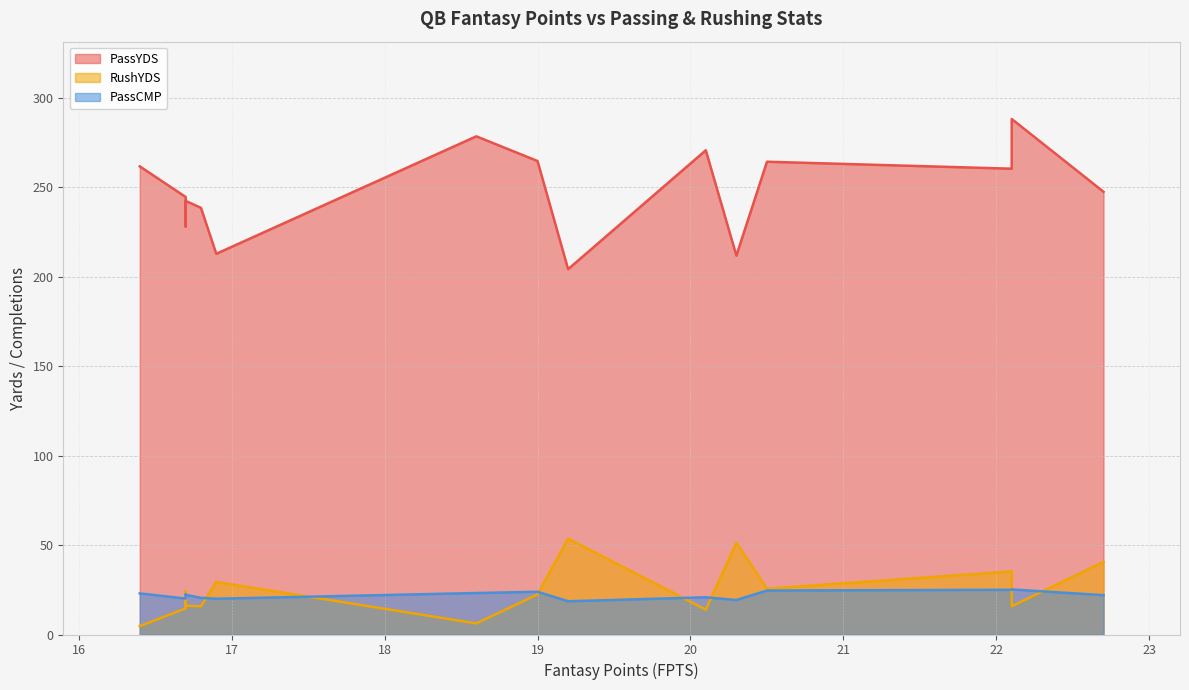

What is the difference between the maximum and minimum values in the RushYDS series?

48.9